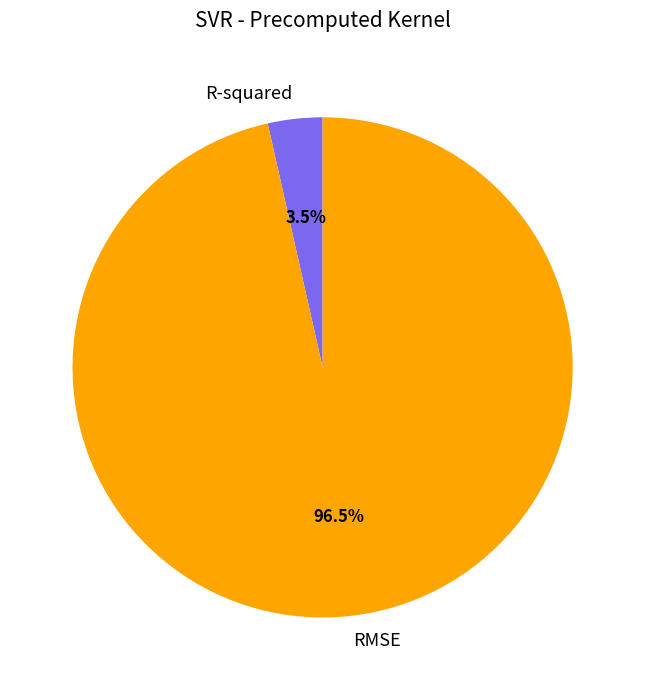

Which has a higher value, R-squared or RMSE?

RMSE